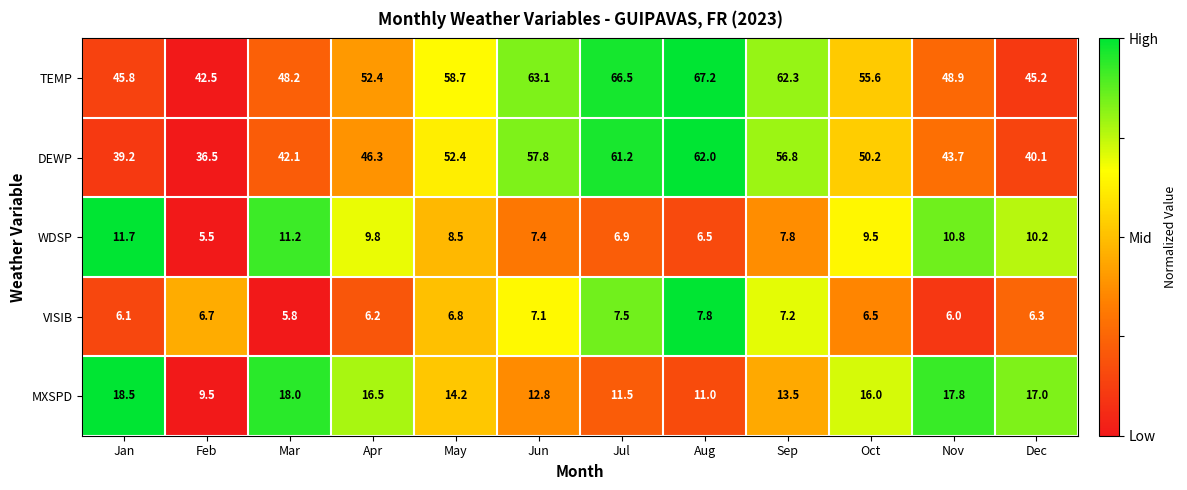

Which series has the largest range (max minus min)?

DEWP